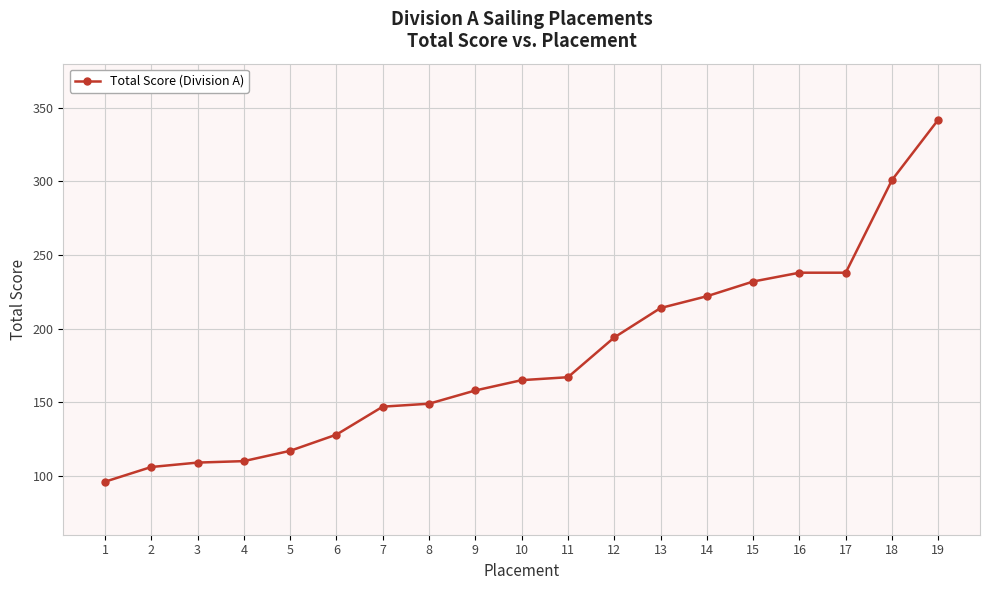

What is the smallest value displayed?

96